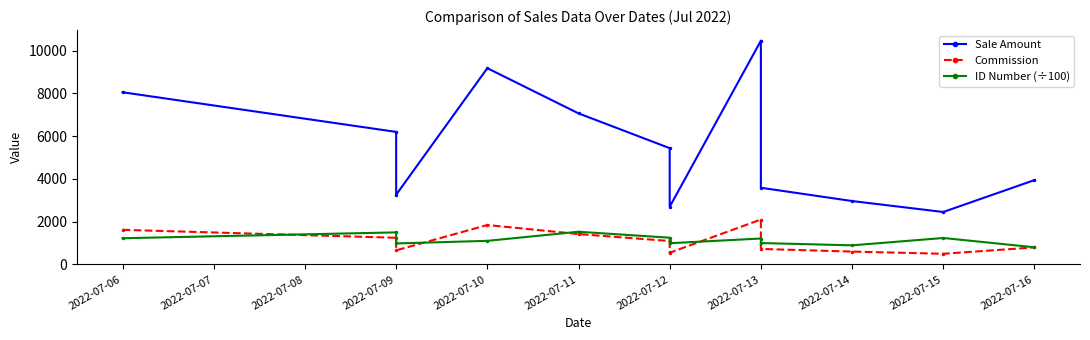

At which label does ID Number (÷100) first exceed 1204?

2022-07-06